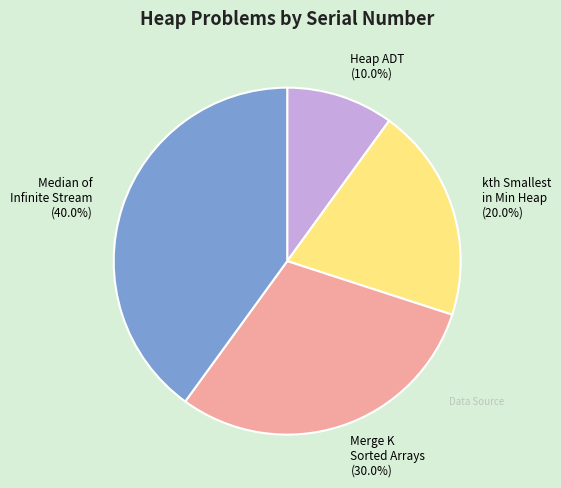

How many segments does this pie chart have?

4